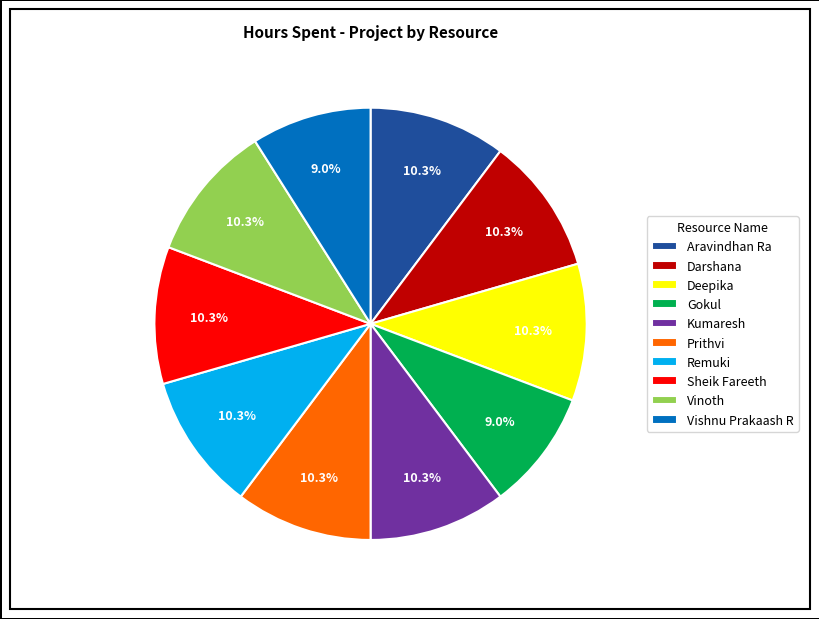

What is the ratio of the value at Sheik Fareeth to the value at Kumaresh?

1.0